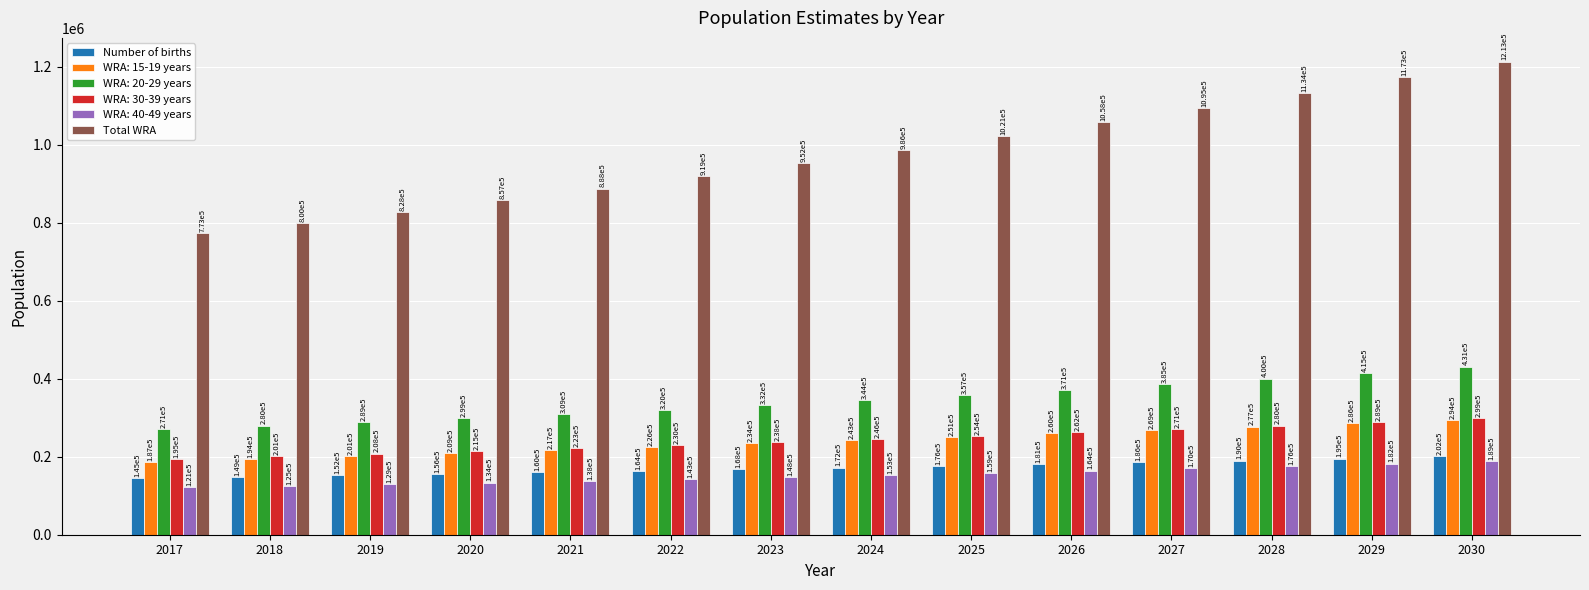

Rank the categories by Total WRA value from lowest to highest.

2017, 2018, 2019, 2020, 2021, 2022, 2023, 2024, 2025, 2026, 2027, 2028, 2029, 2030